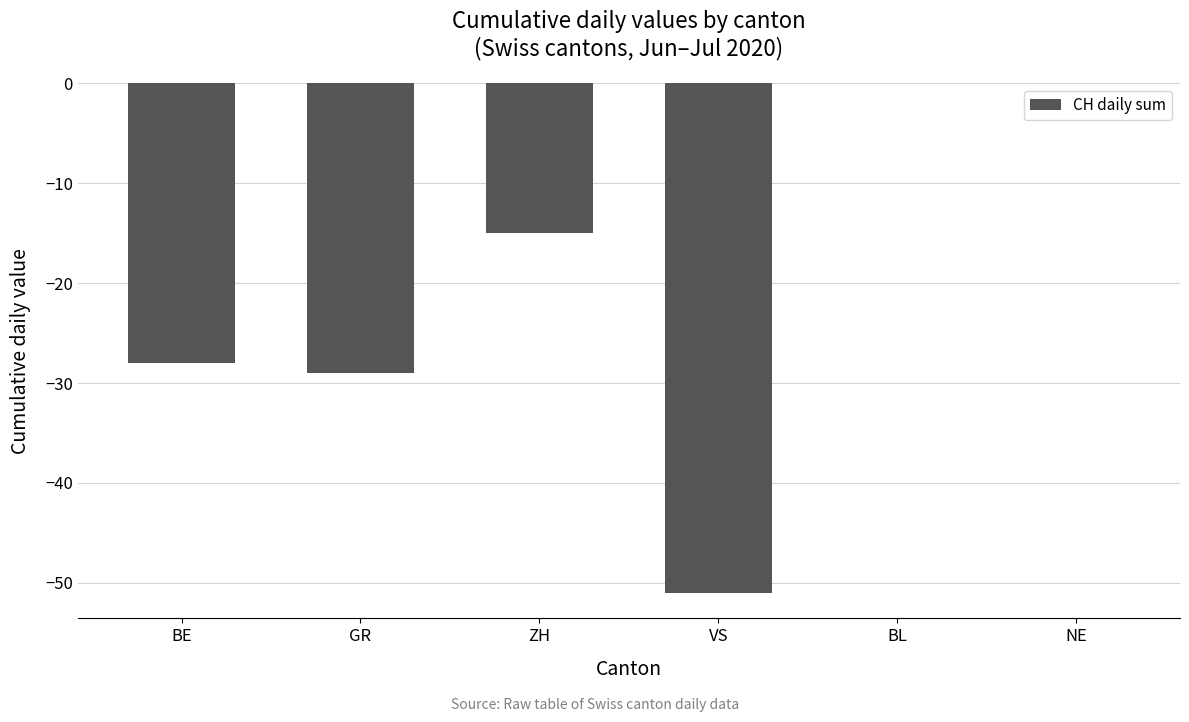

At which label is the value closest to -25?

BE